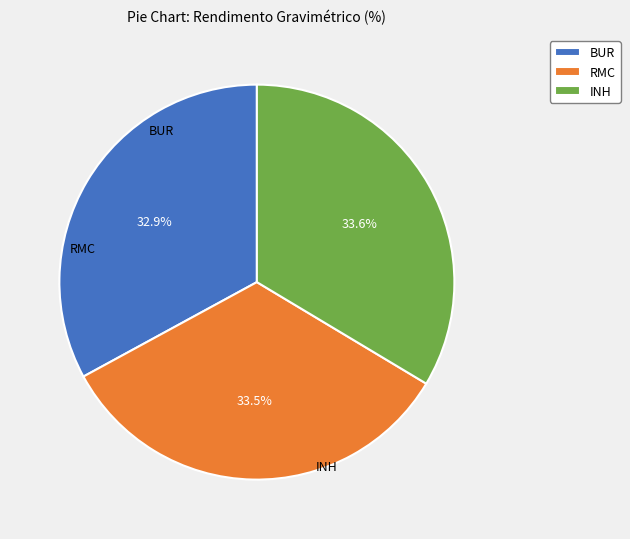

What is the smallest slice in the pie chart?

BUR